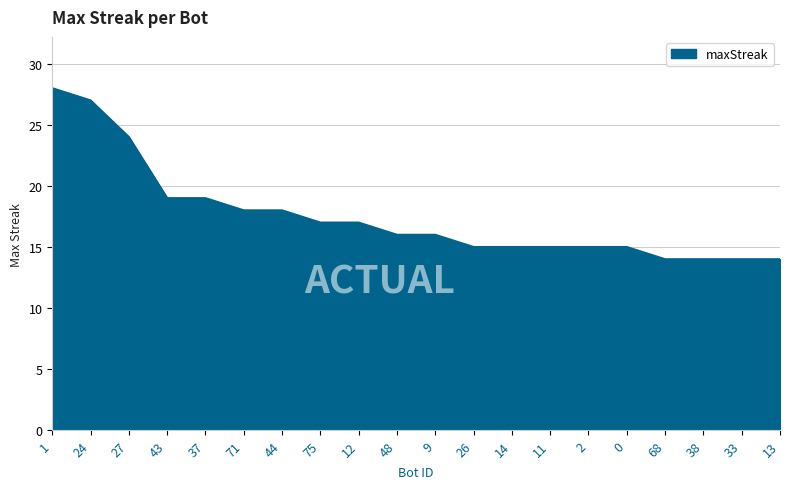

What is the greatest value displayed?

28